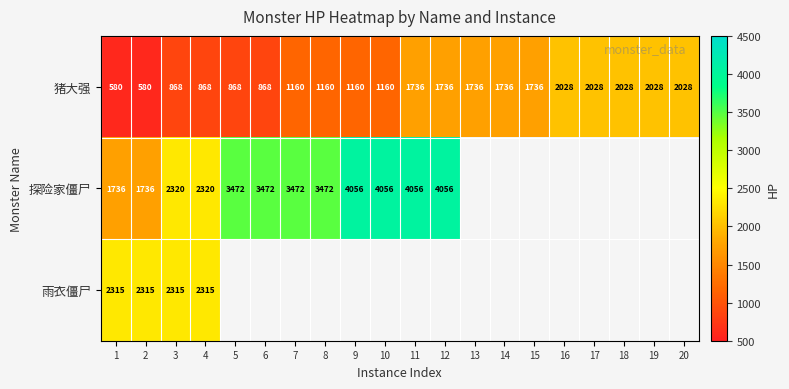

Which label corresponds to the smallest value in the chart?

1